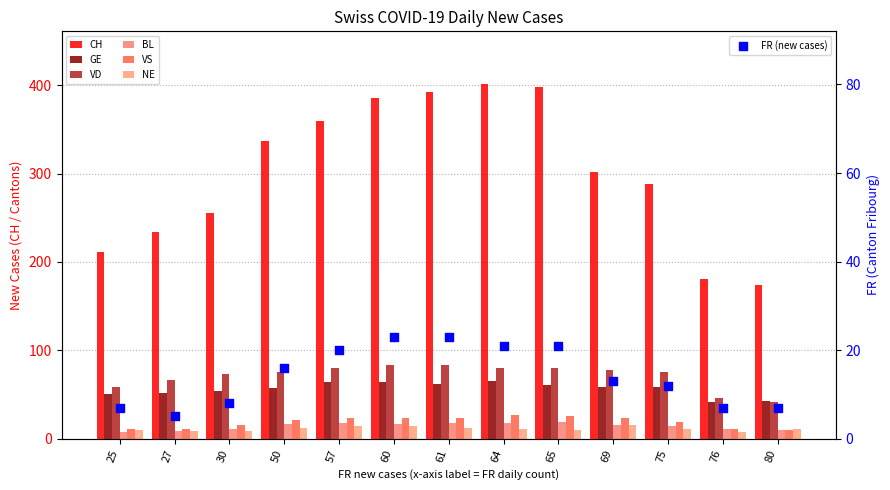

Which series has the largest total across all categories?

CH